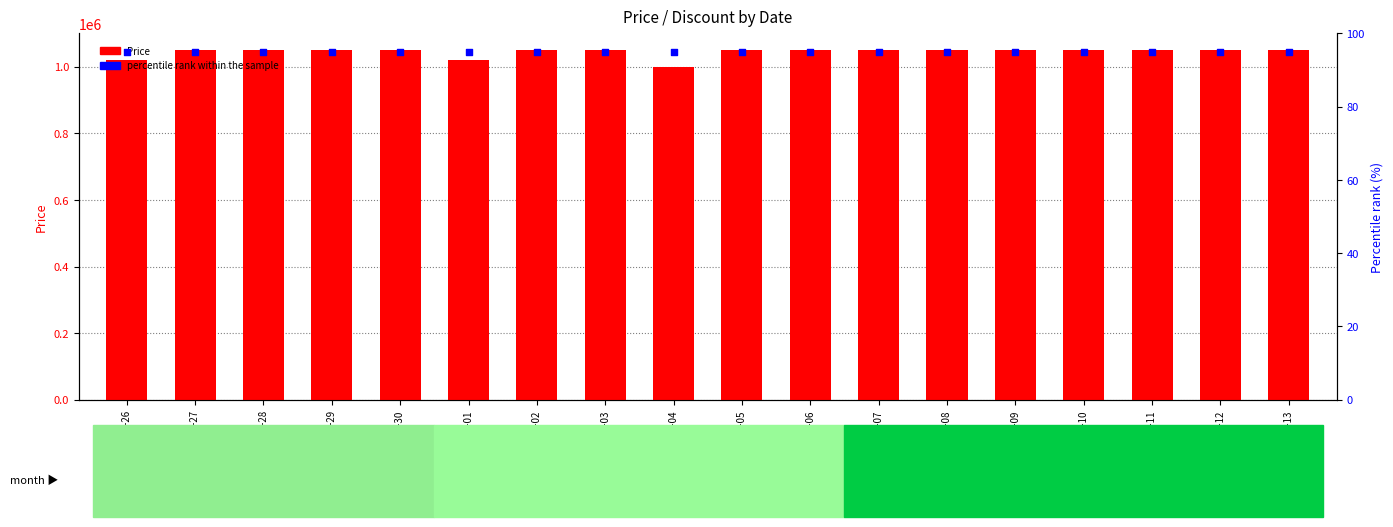

Is the value of Price at 2023-10-04 greater than the value of percentile rank within the sample at 2023-10-03?

Yes